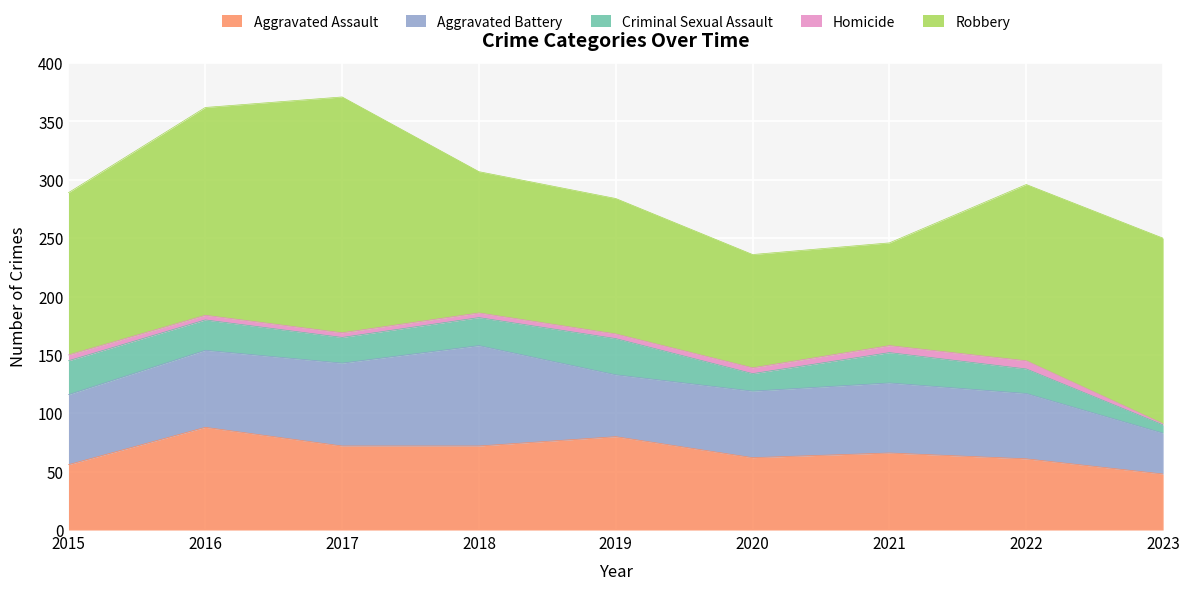

Reading left to right, transcribe all the data shown in this chart.

Aggravated Assault: 2015=56	2016=88	2017=72	2018=72	2019=80	2020=62	2021=66	2022=61	2023=48
Aggravated Battery: 2015=60	2016=66	2017=71	2018=86	2019=53	2020=57	2021=60	2022=56	2023=35
Criminal Sexual Assault: 2015=29	2016=26	2017=22	2018=24	2019=31	2020=15	2021=26	2022=21	2023=7
Homicide: 2015=5	2016=4	2017=4	2018=4	2019=4	2020=5	2021=6	2022=7	2023=1
Robbery: 2015=139	2016=178	2017=202	2018=121	2019=116	2020=97	2021=88	2022=151	2023=159